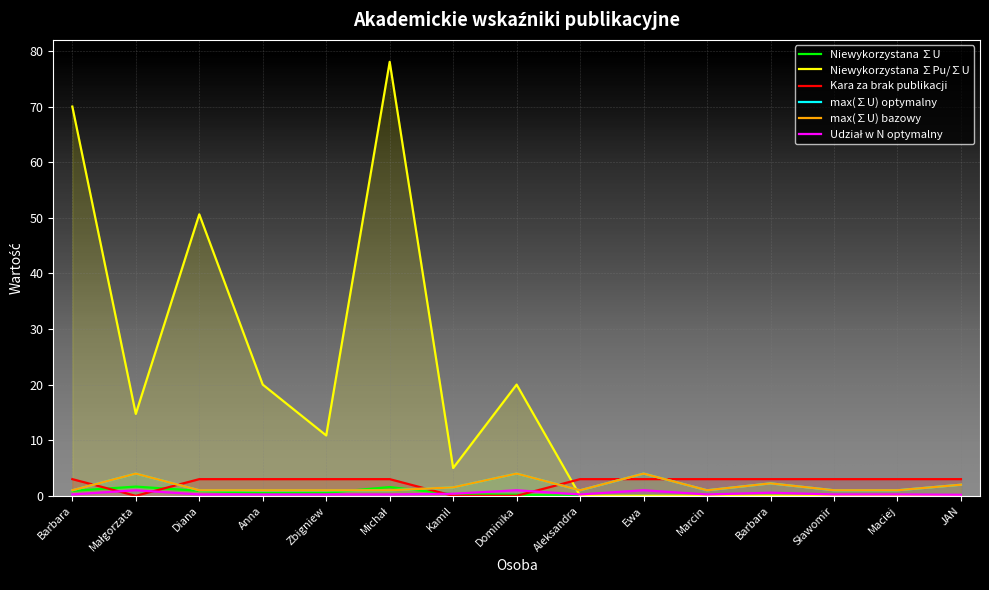

What is the difference between the Niewykorzystana ∑Pu/∑U values at Marcin and Kamil?

5.0